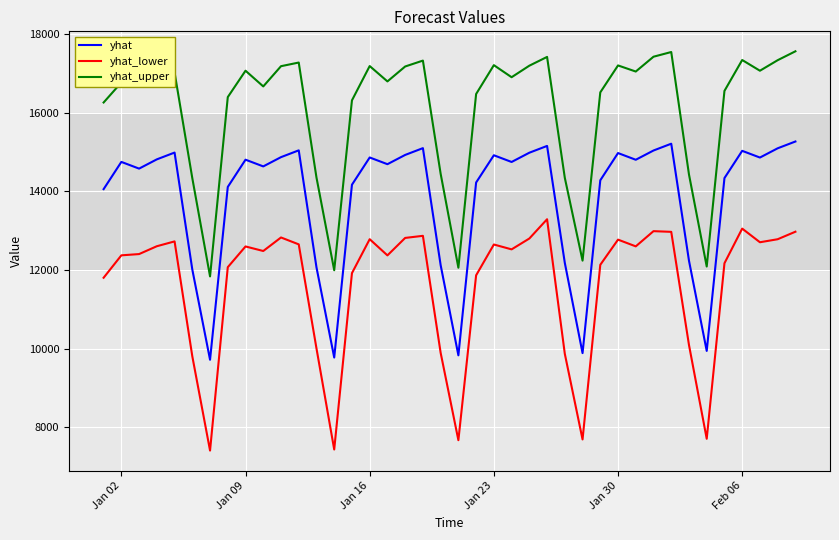

Which series has the largest total across all categories?

yhat_upper